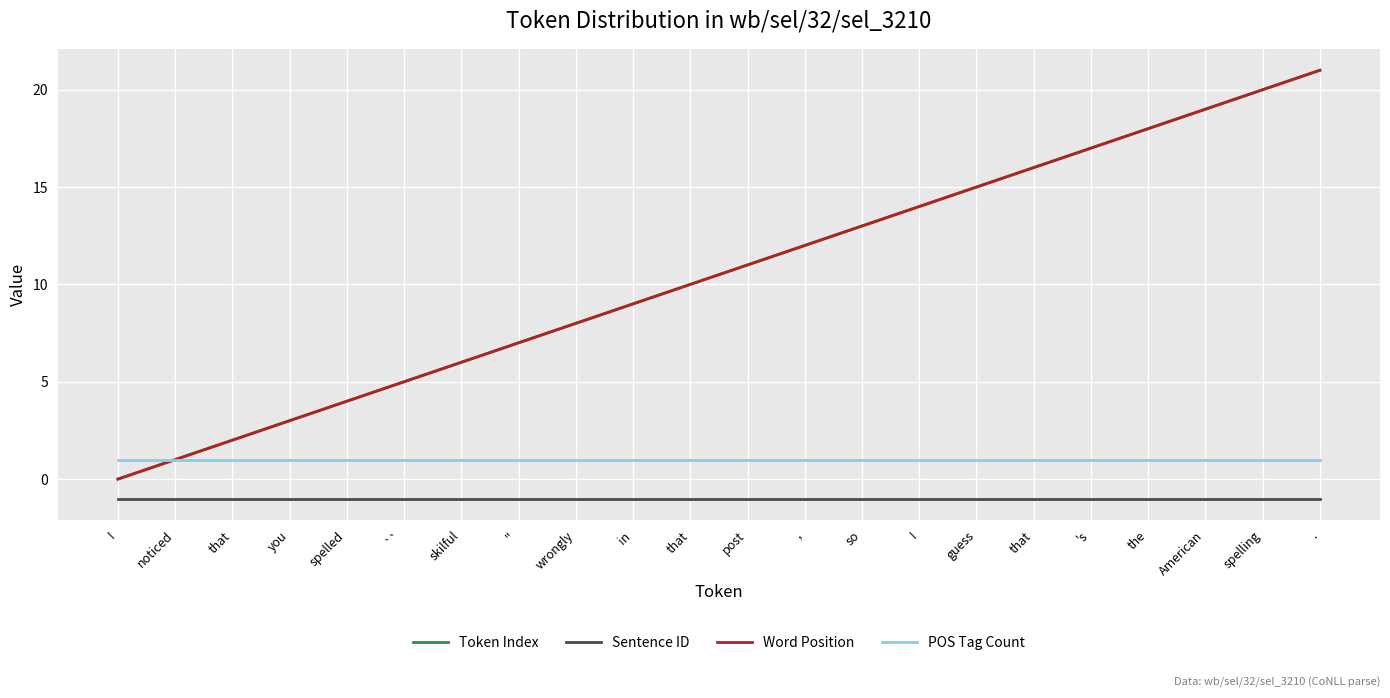

The value of Word Position at so is 13. True or false?

True